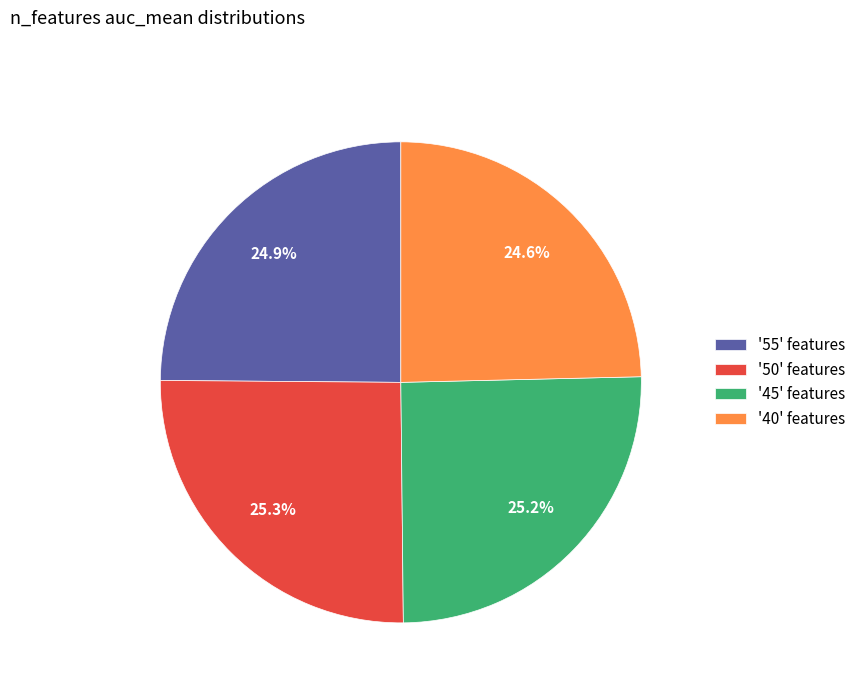

How many segments does this pie chart have?

4